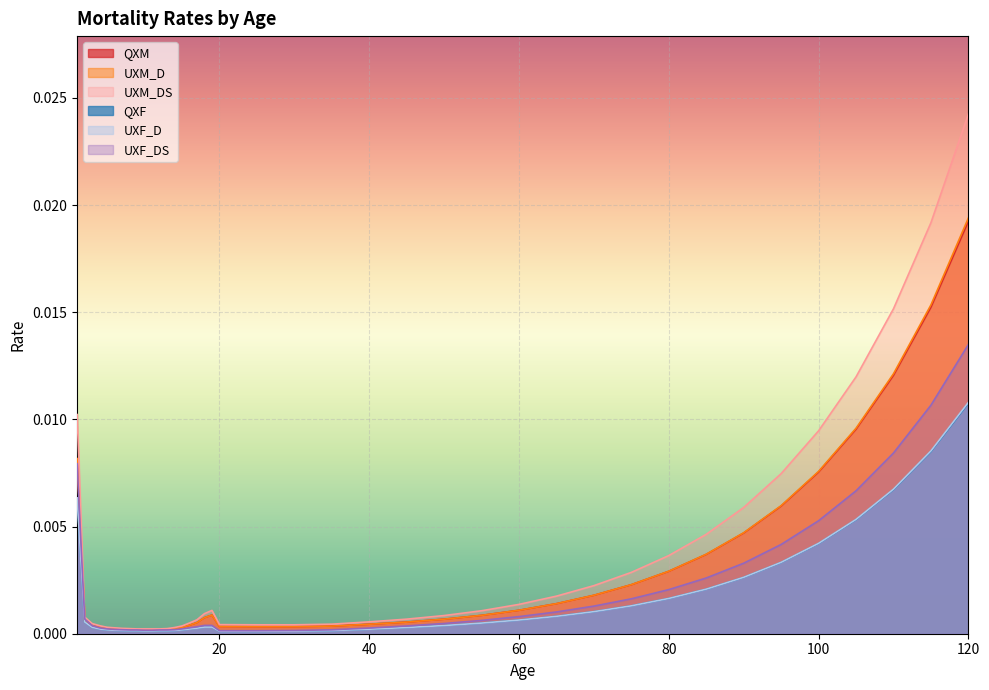

At which label does UXM_D reach its peak?

120